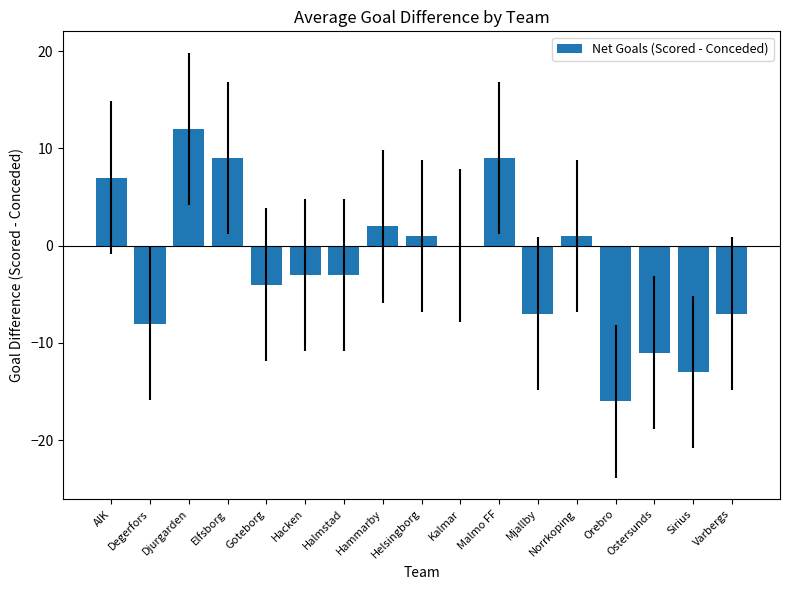

Where does the data first go above -3?

AIK